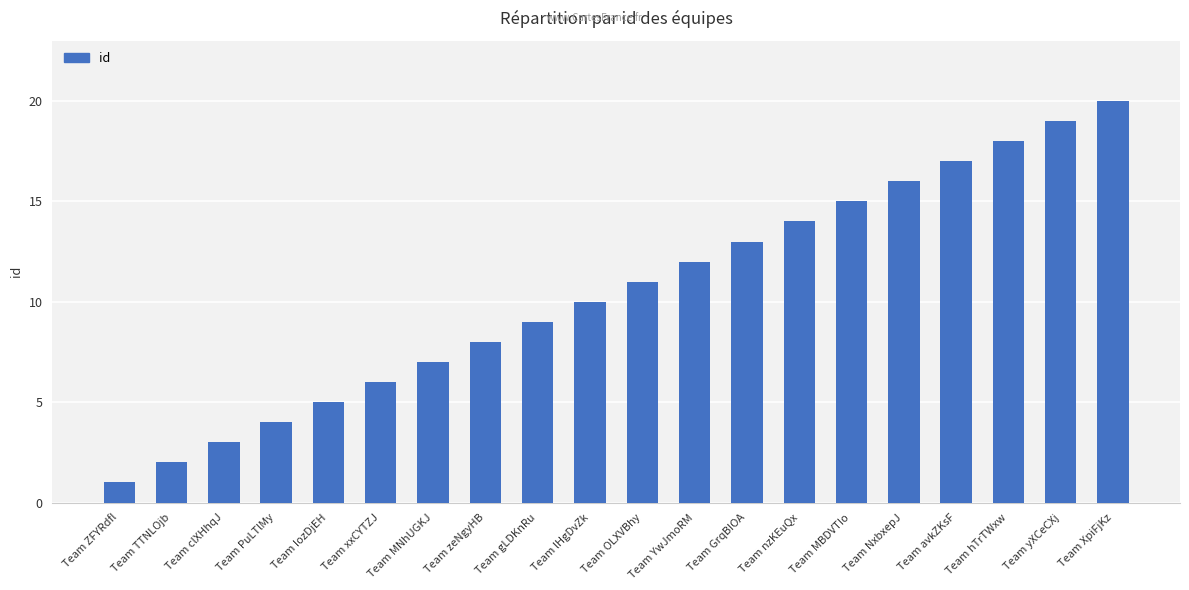

Reading right to left, transcribe all the data shown in this chart.

20	19	18	17	16	15	14	13	12	11	10	9	8	7	6	5	4	3	2	1